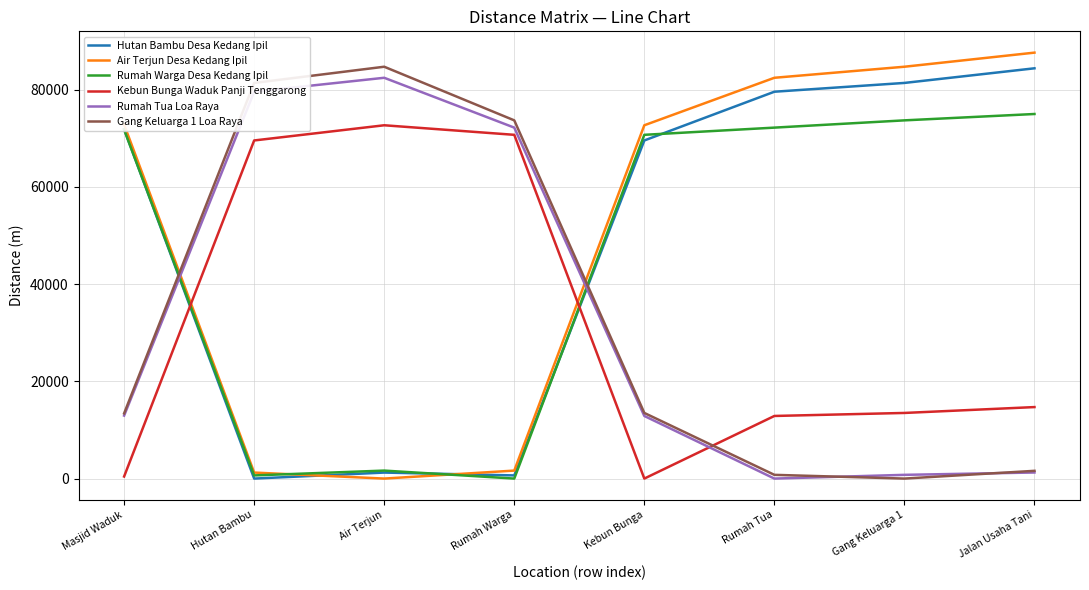

In Hutan Bambu Desa Kedang Ipil, how many points are lower than both neighbors (excluding endpoints)?

2